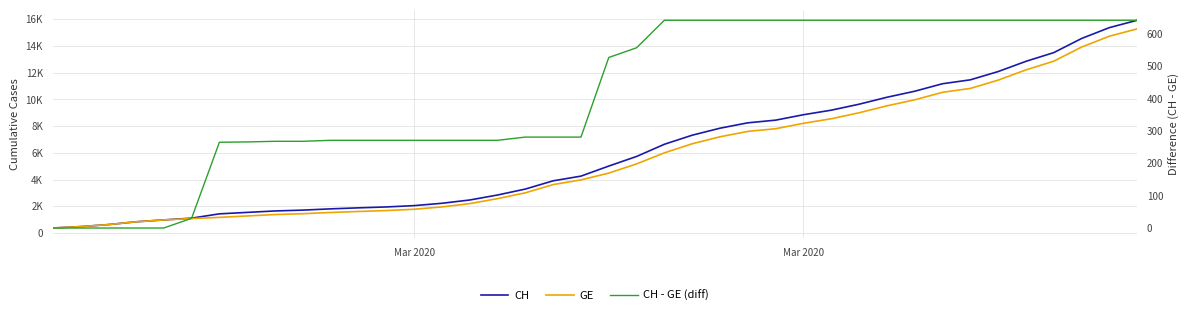

What is the maximum value for CH - GE (diff)?

642